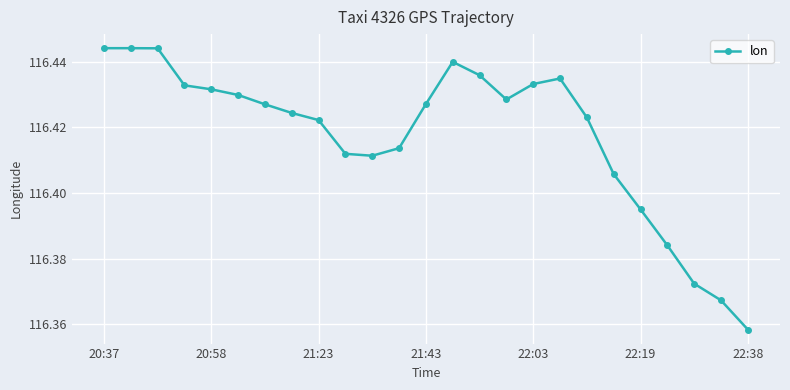

True or false: there are more than 0 points higher than both neighbors.

True